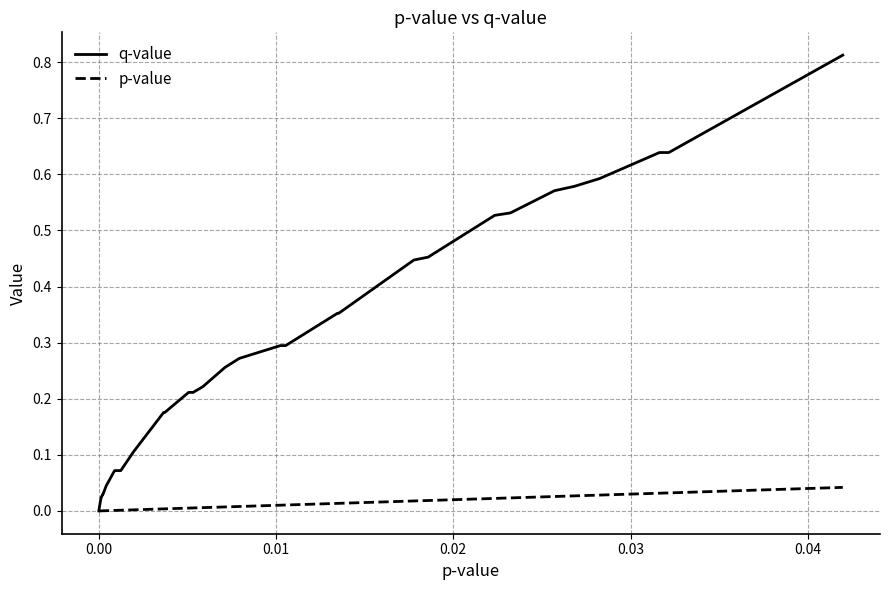

Rank the series by their maximum value, from lowest to highest.

p-value, q-value